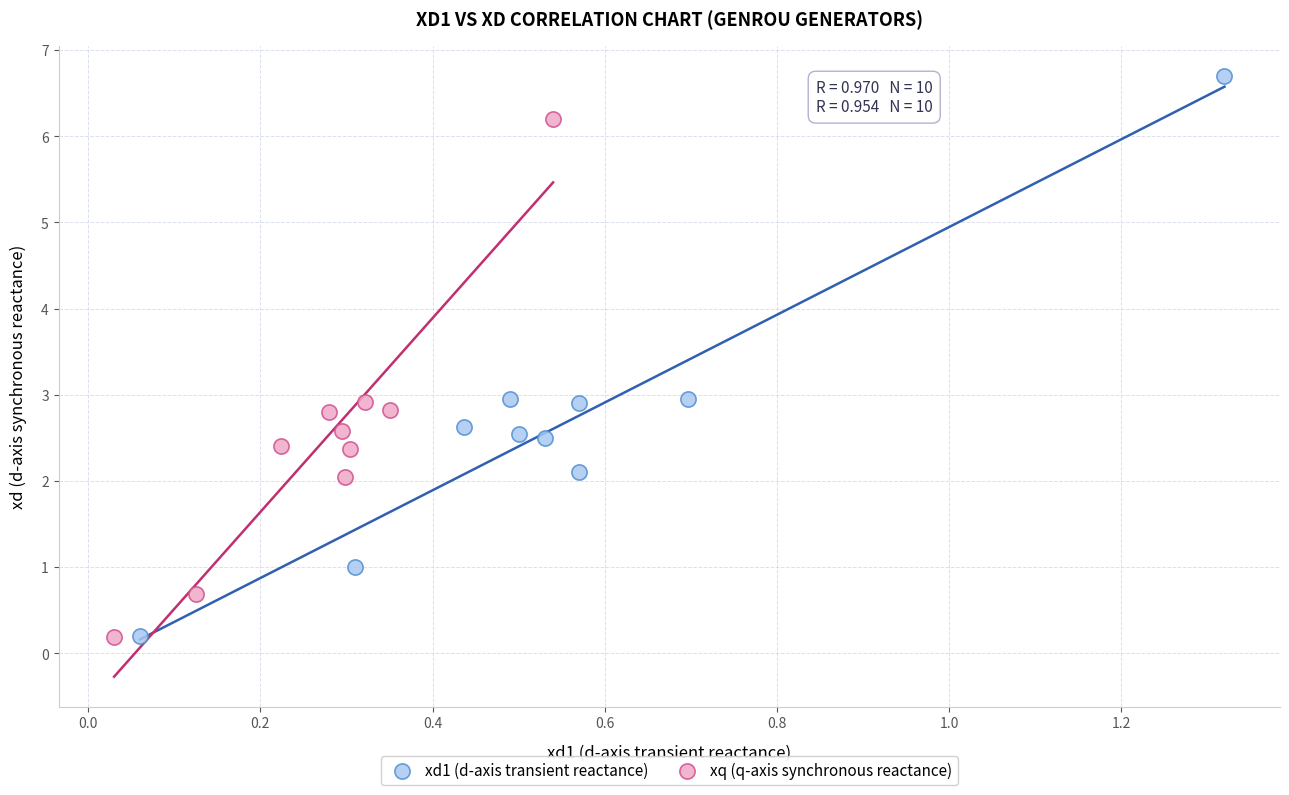

Which series reaches the maximum Y coordinate?

xd1 (d-axis transient reactance)